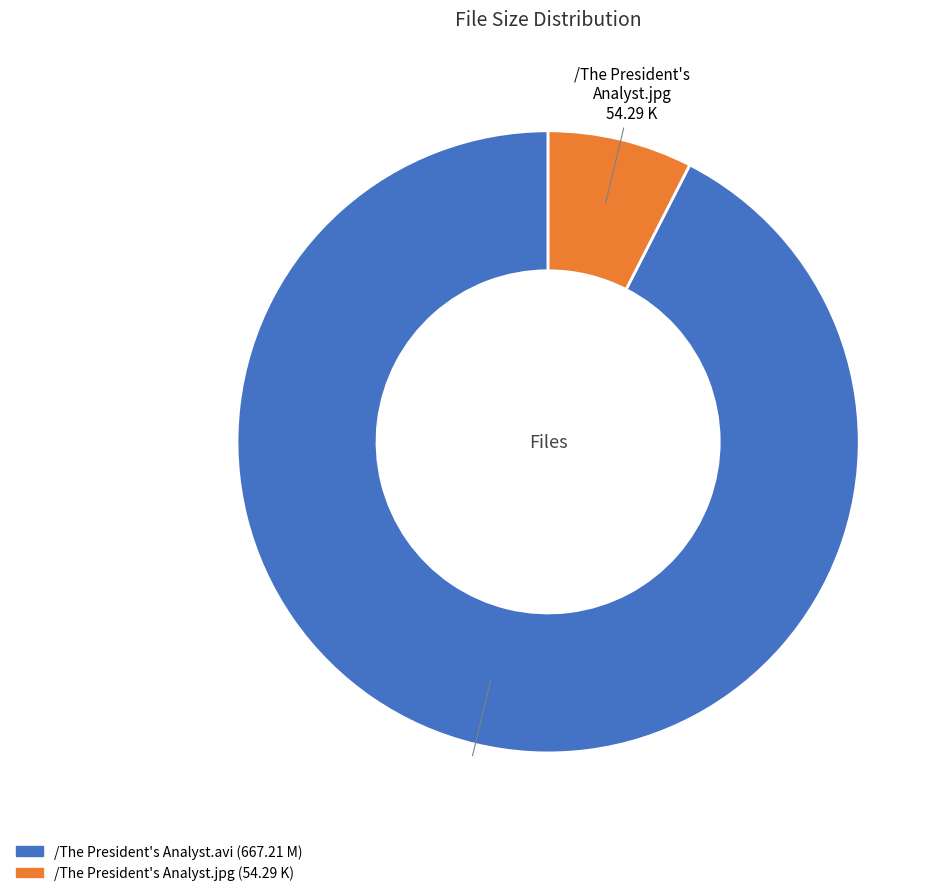

Which has a higher value, /The President's Analyst.jpg or /The President's Analyst.avi?

/The President's Analyst.avi